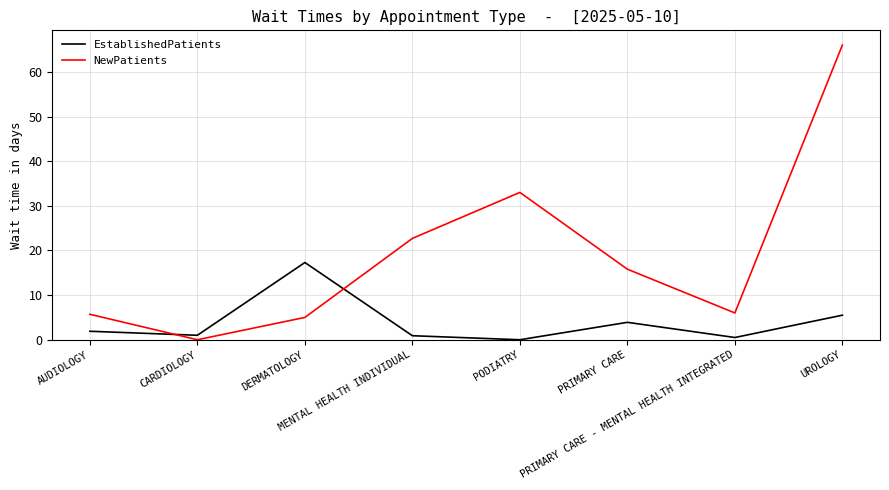

What are all the series names shown in the legend?

EstablishedPatients, NewPatients